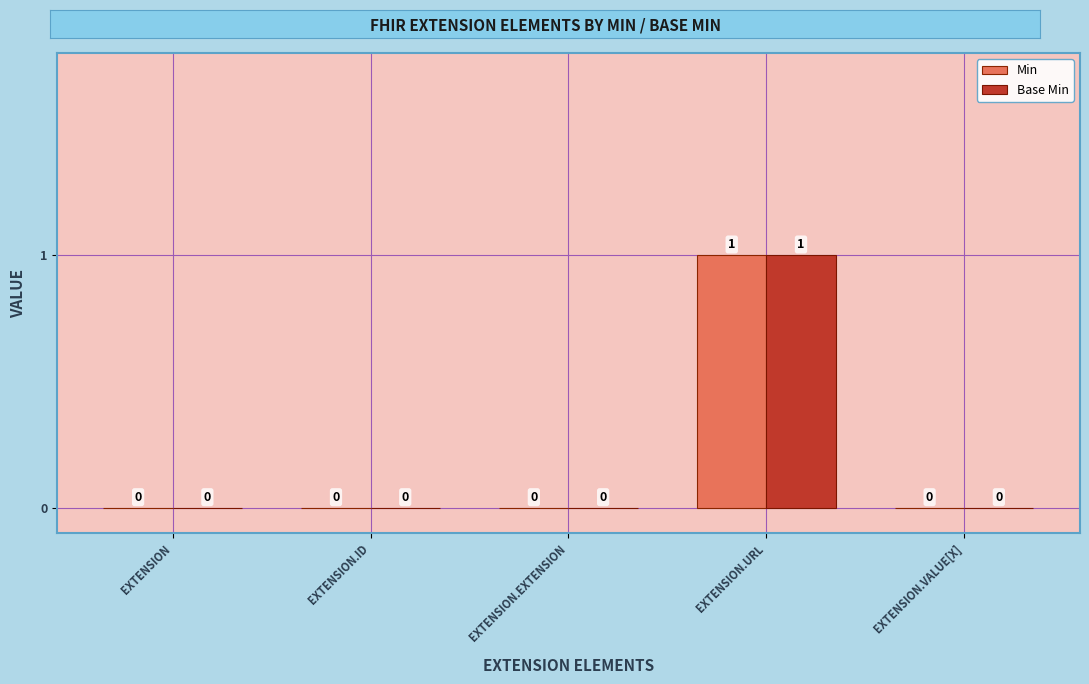

The value of Min at EXTENSION.EXTENSION is 0. True or false?

True